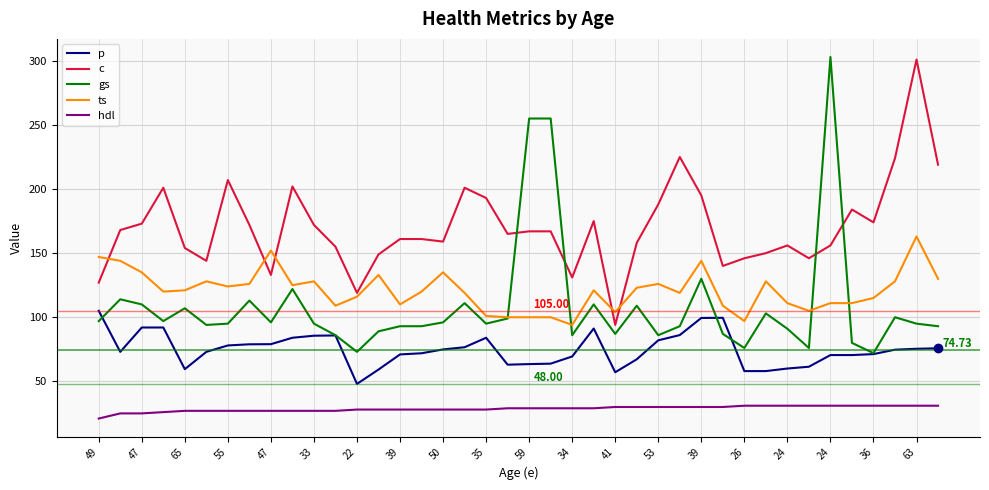

True or false: c and hdl cross at least once.

False